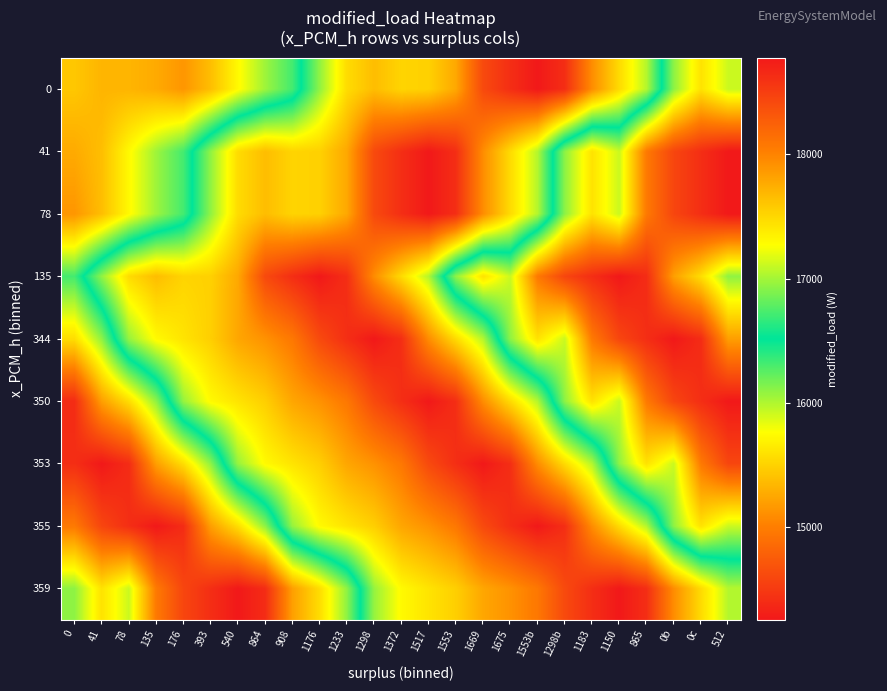

Count the number of data series in this chart.

9